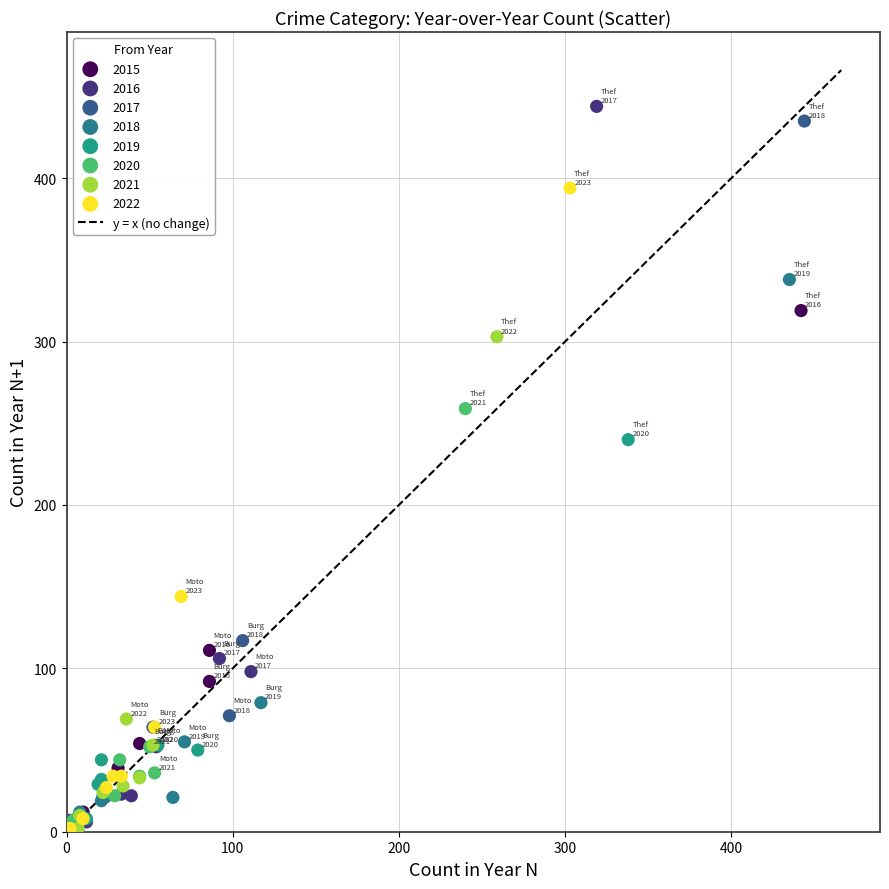

Which series has the largest Y range (max minus min)?

2016